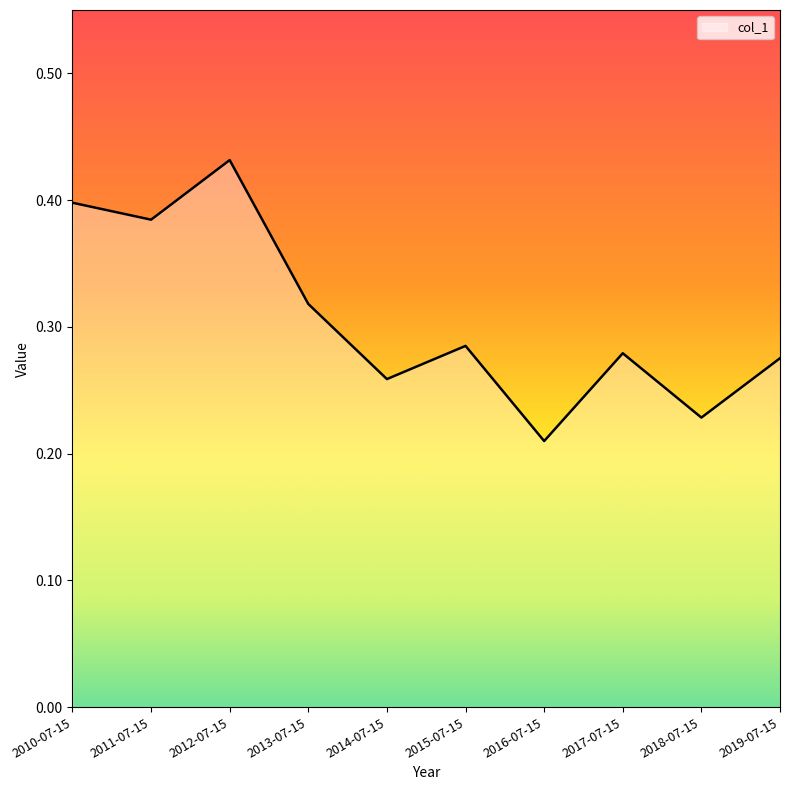

At which category does the chart reach its peak across all series?

2012-07-15